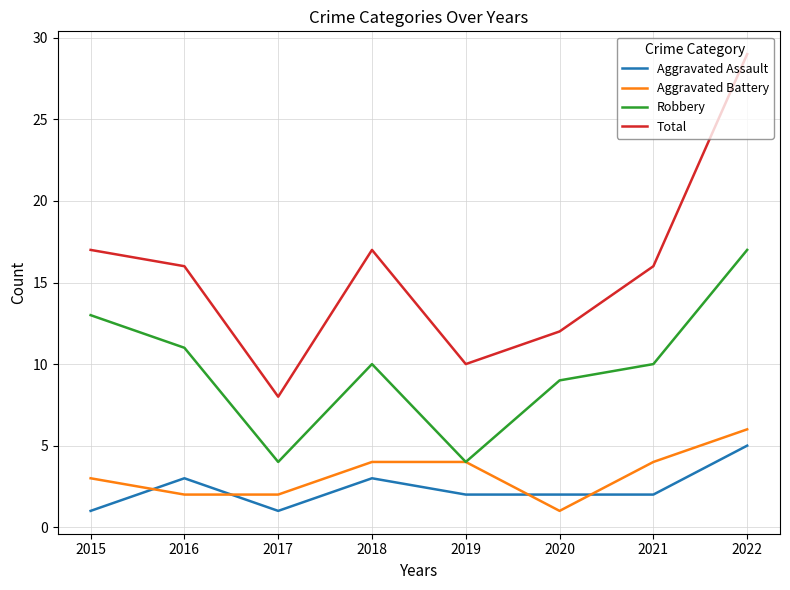

Read the Aggravated Assault value at 2015.

1